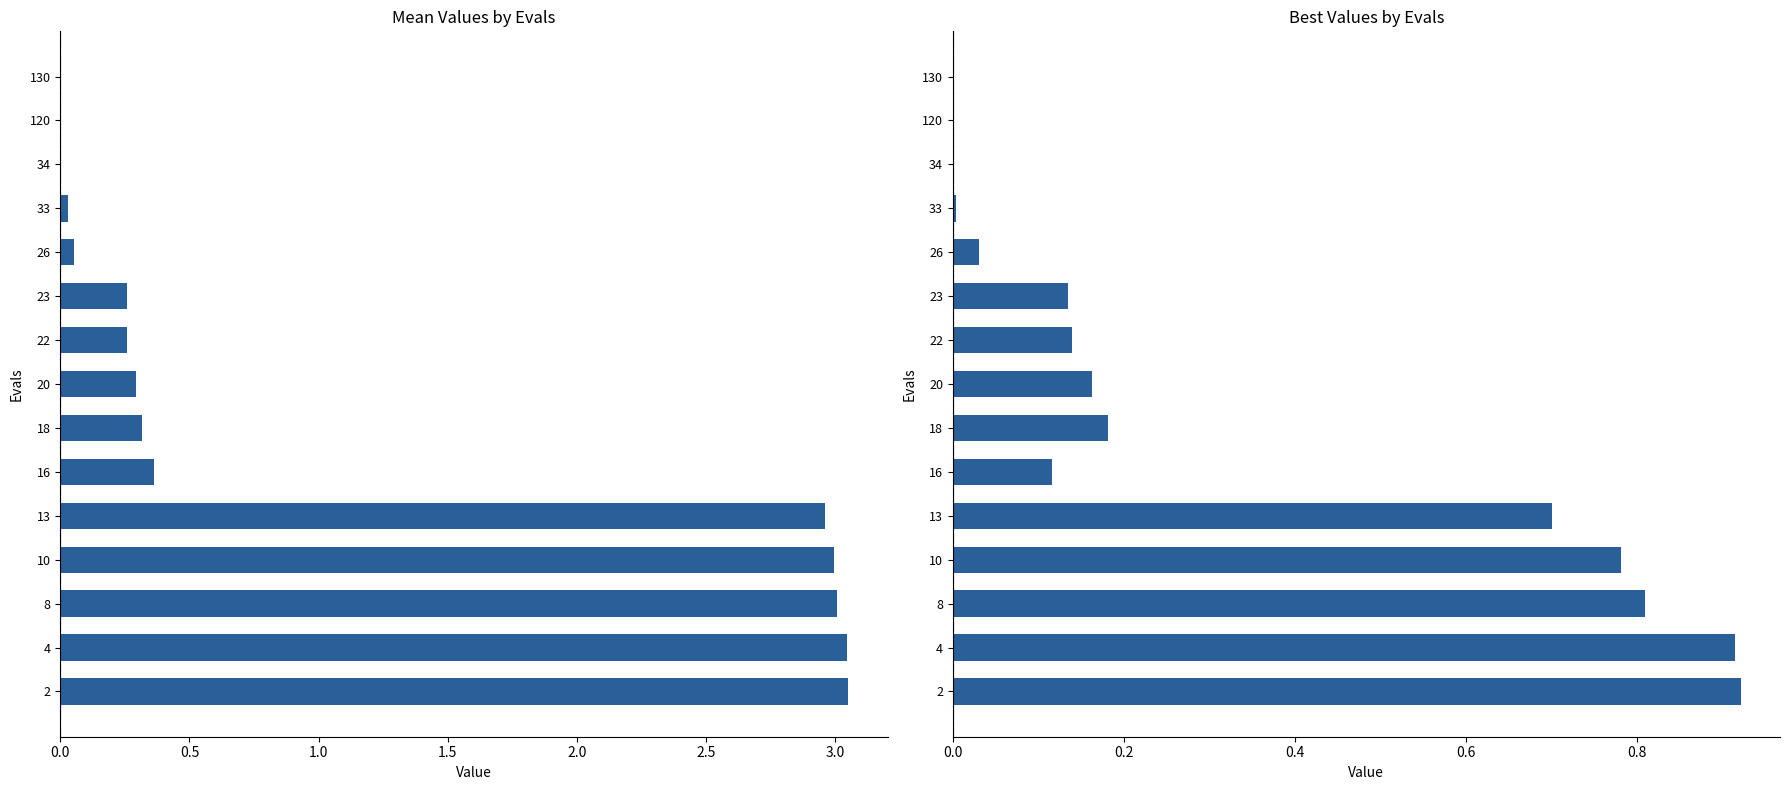

Does the chart contain any negative values?

No